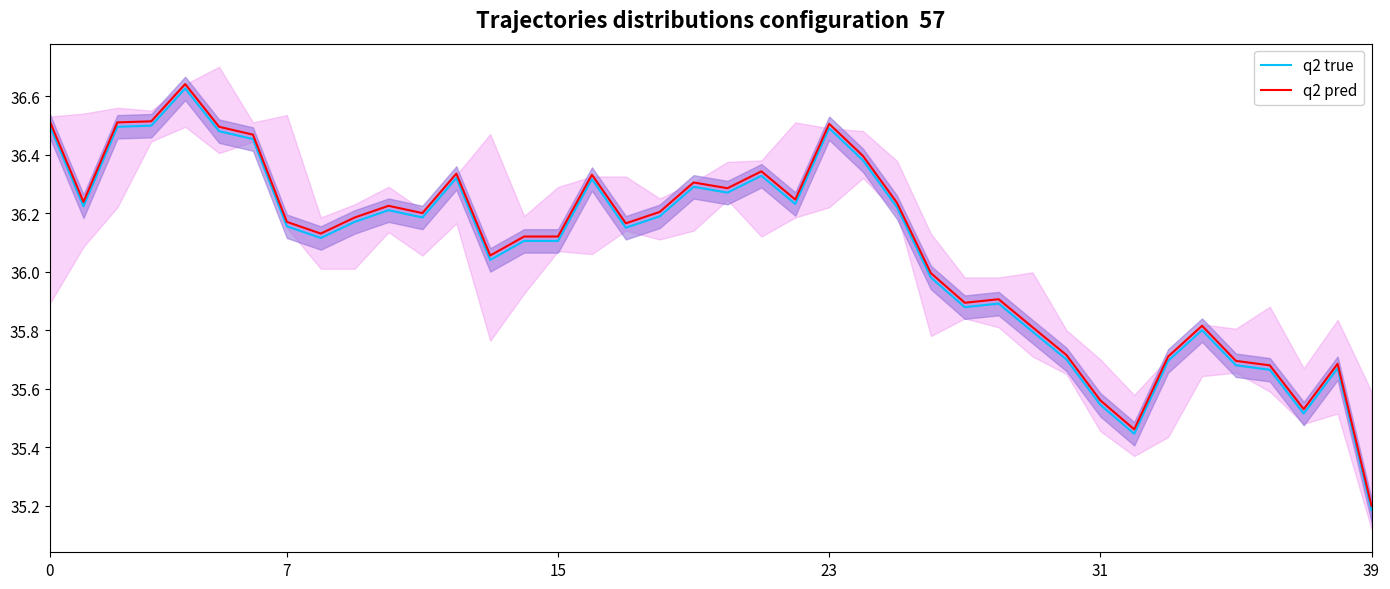

Which series changed the most between 12 and 36?

q2 true